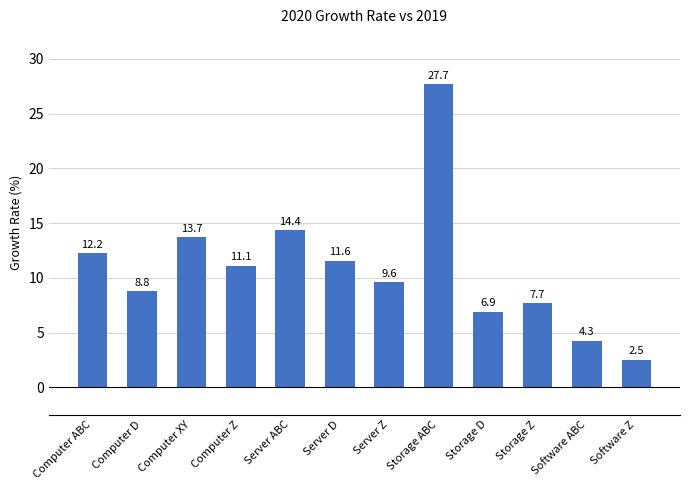

The chart shows a value of 0.6 at Software Z. True or false?

False